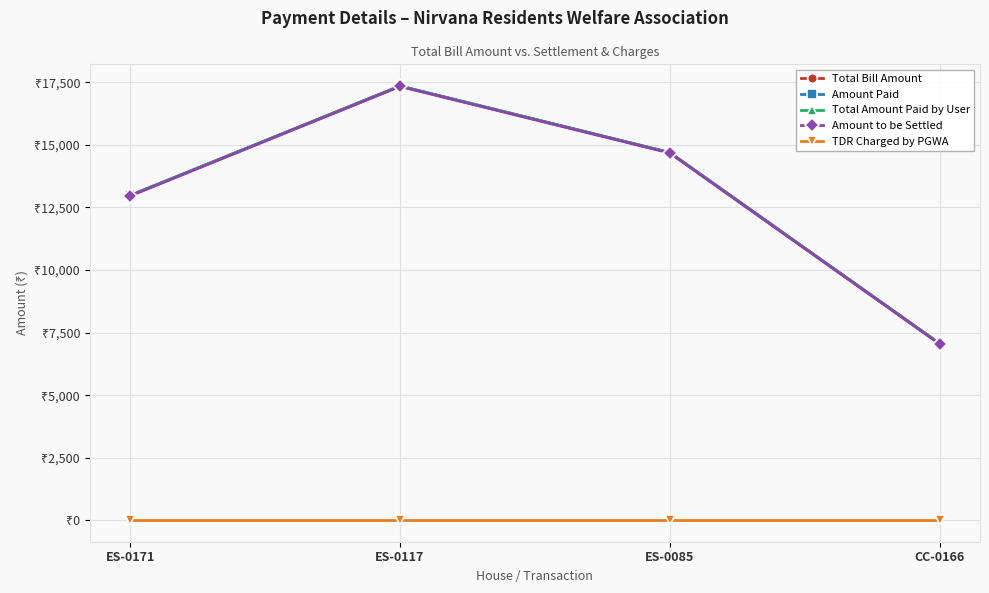

Between ES-0171 and ES-0085, which series saw the biggest shift?

Total Bill Amount